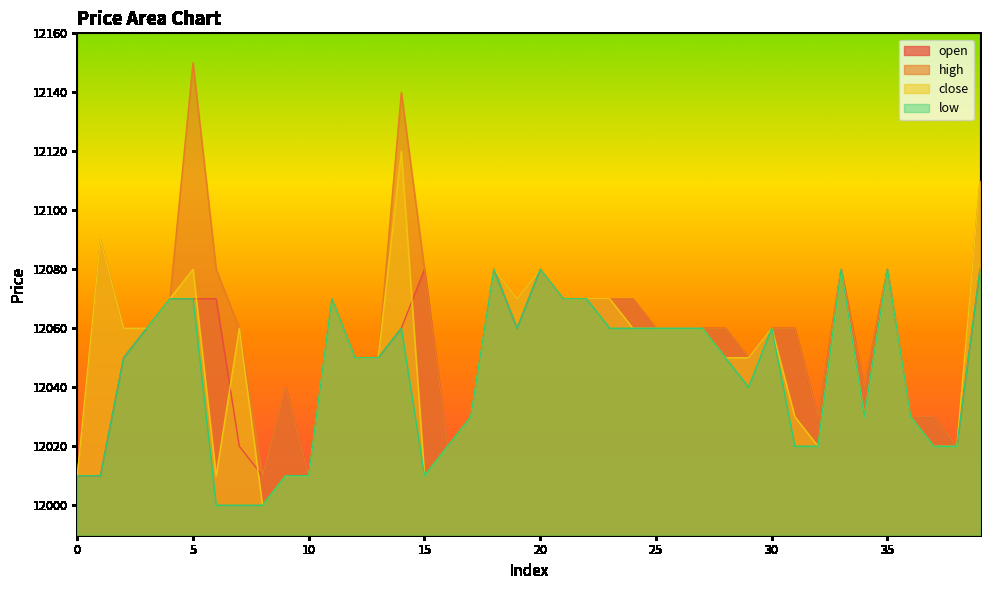

Where is high nearest to the value 12080?

6